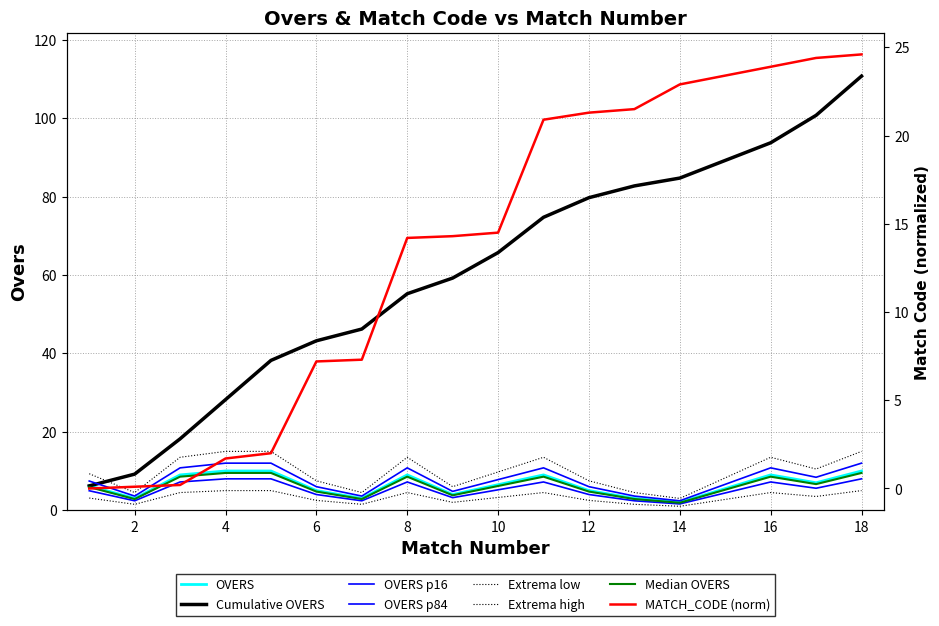

In OVERS, how many points are lower than both neighbors (excluding endpoints)?

5